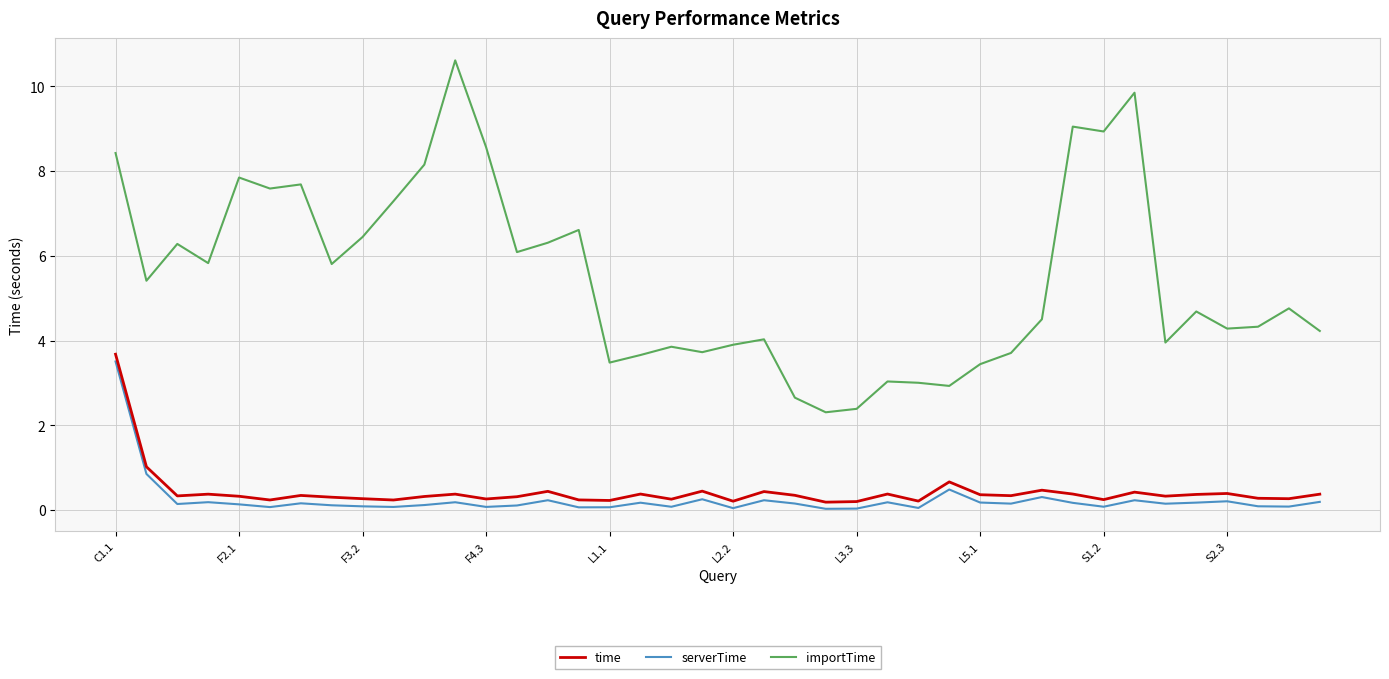

What is the difference between the maximum and minimum values in the importTime series?

8.3